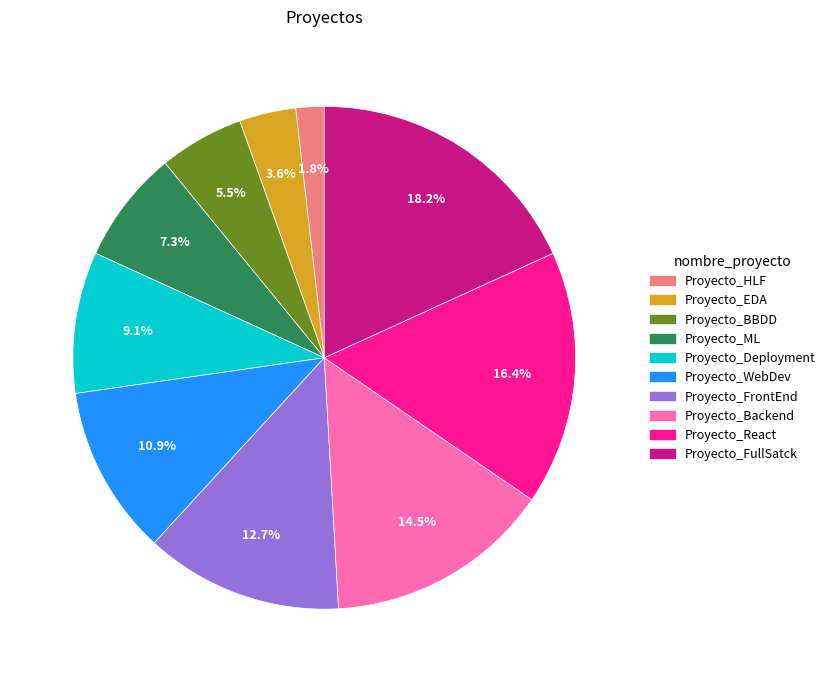

True or false: Proyecto_FrontEnd accounts for 5% of the total.

False